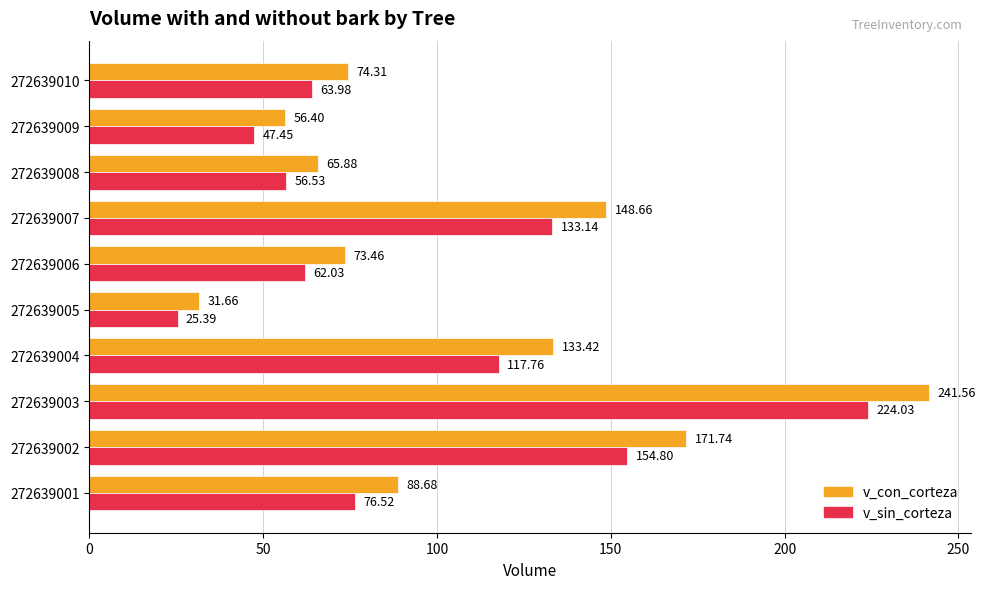

List the series in order of their overall mean, lowest first.

v_sin_corteza, v_con_corteza